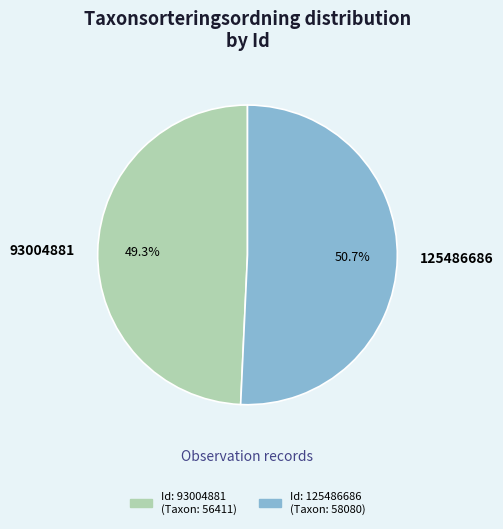

Between 93004881 and 125486686, which is larger?

125486686